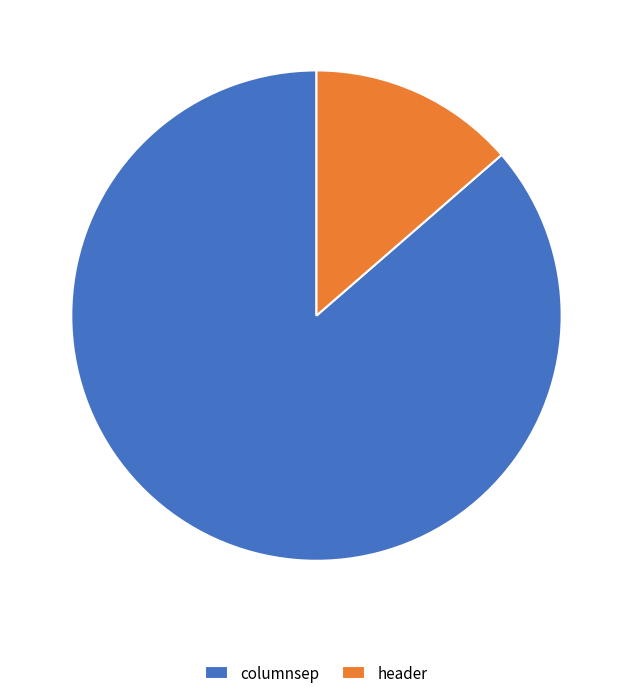

Is columnsep the majority of the pie?

Yes